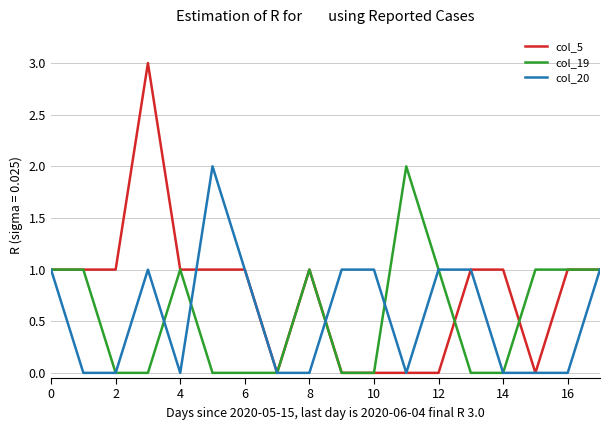

Which series has the largest total across all categories?

col_5